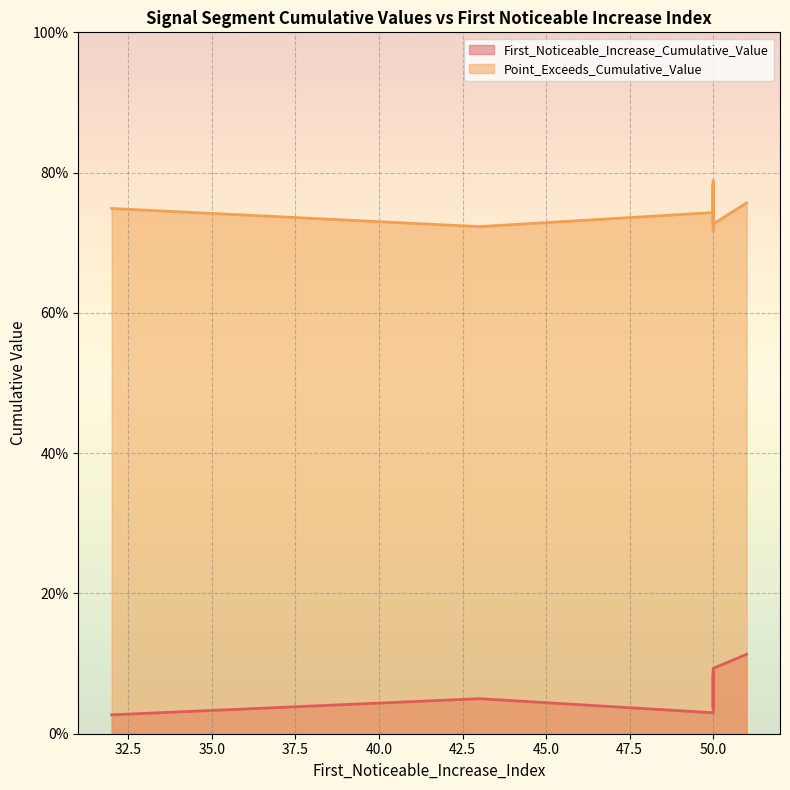

How many Point_Exceeds_Cumulative_Value values are between 0 and 1?

10